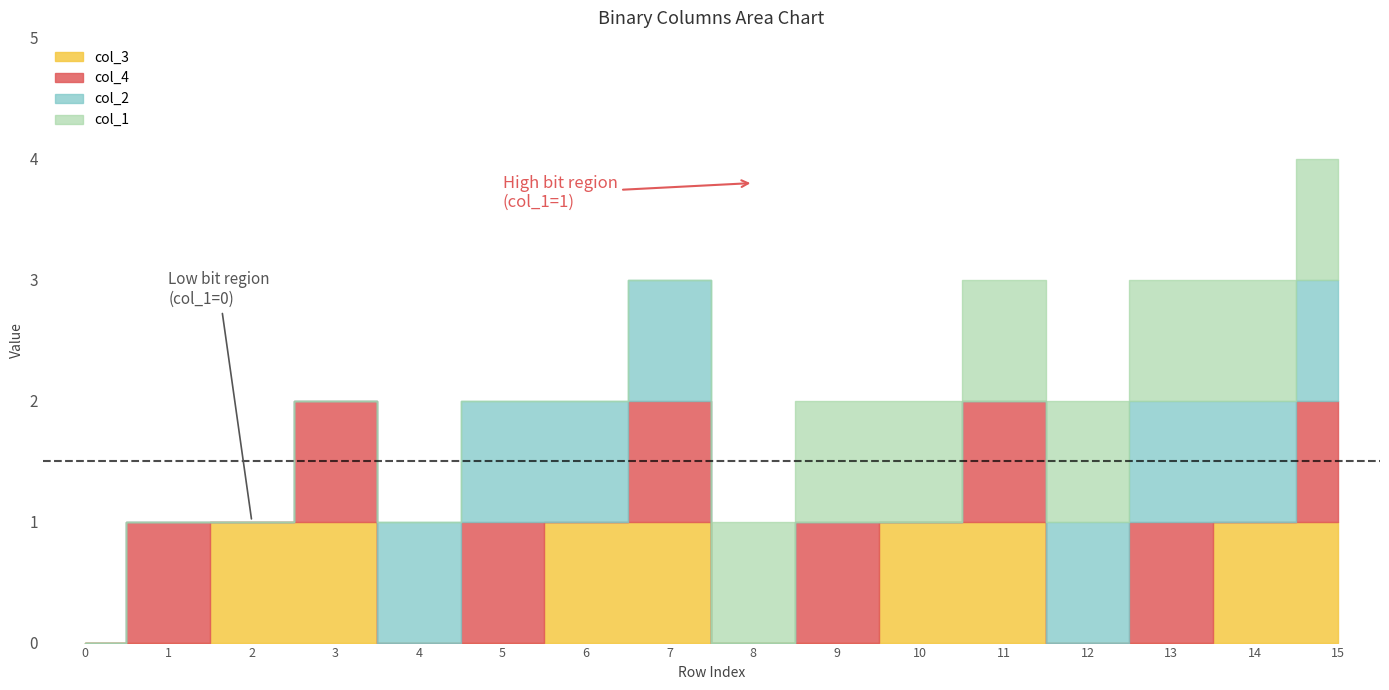

How many times do col_1 and col_2 cross each other?

1